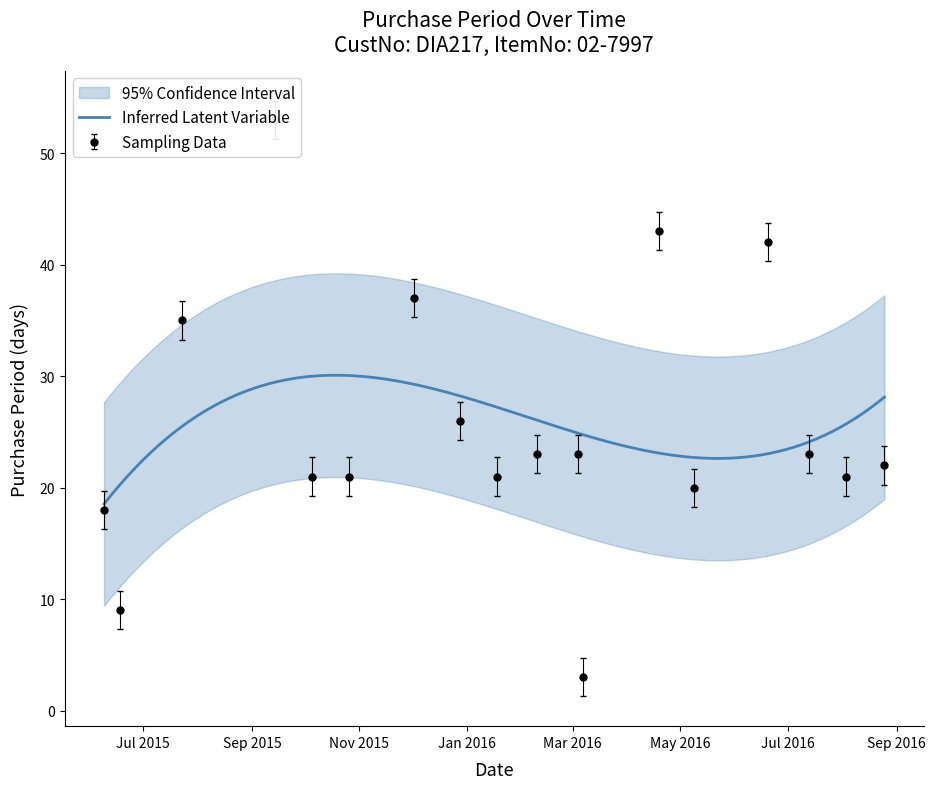

What is the change in value from 2015-06-09 to 2015-09-14?

+35